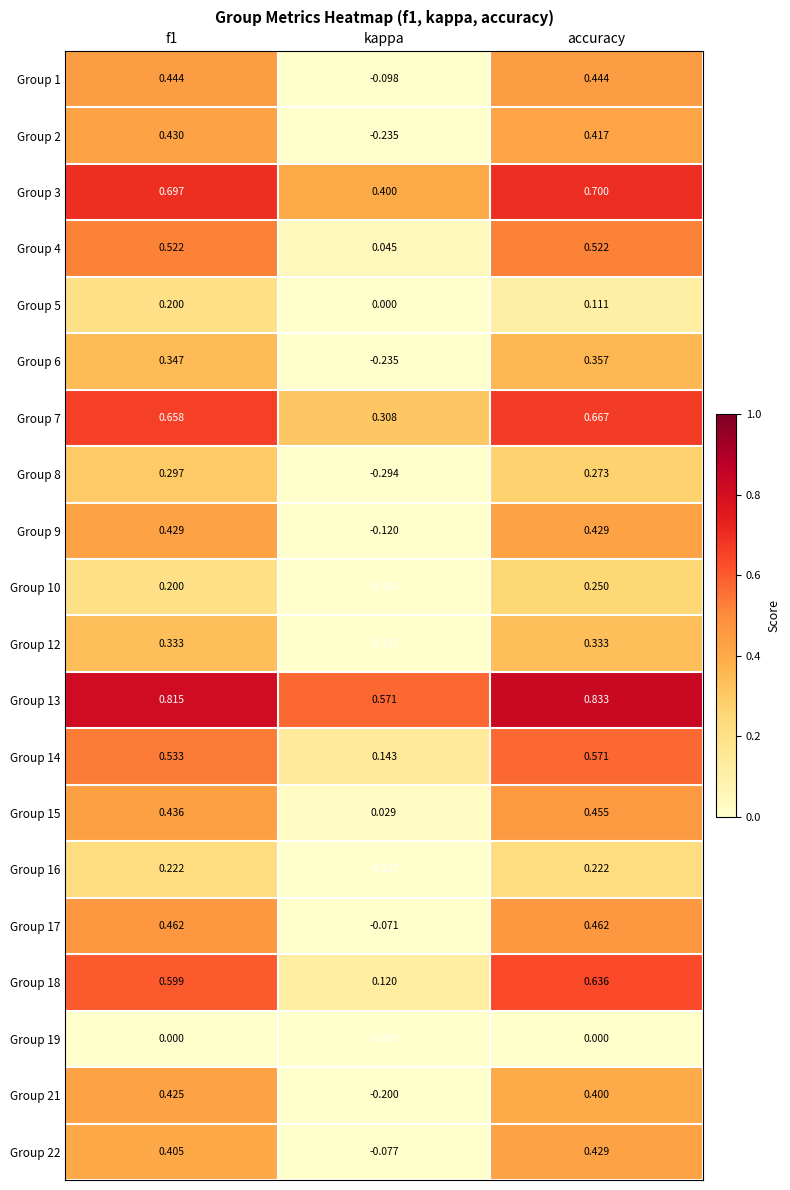

Which series has the largest total across all categories?

Group 13